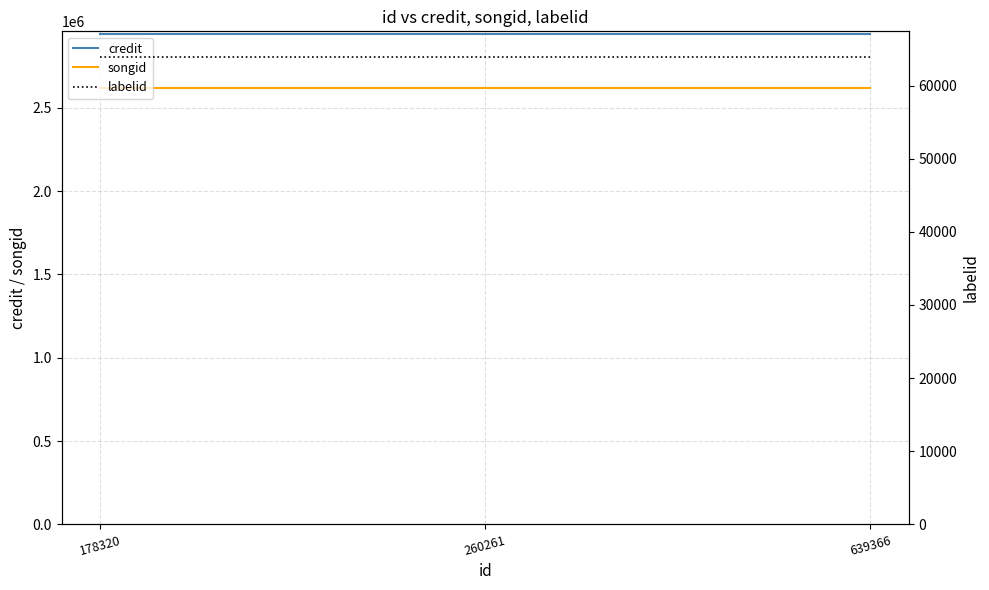

What is the spread (max minus min) of values at 260261?

2879141